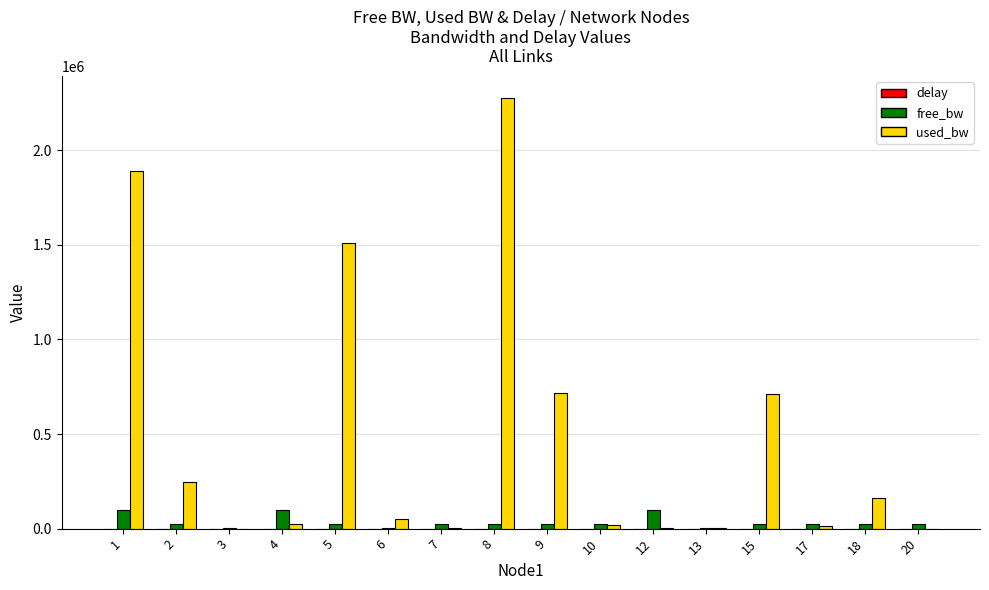

What is the maximum value for used_bw?

2277418.2